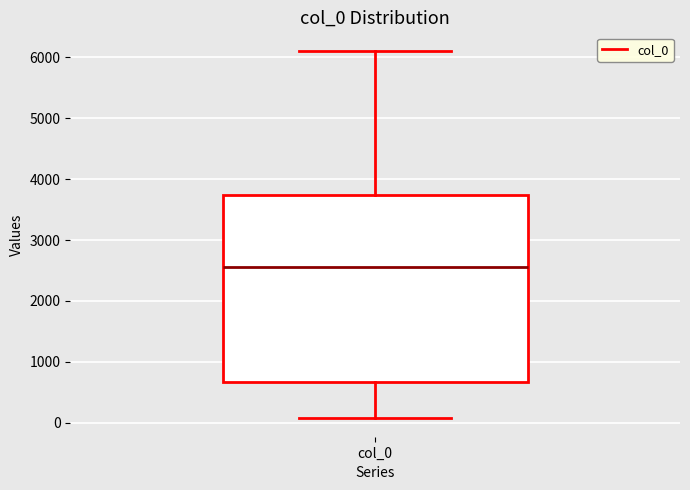

Read this box plot against the y-axis: the position of the median line, the range covered by the box, and the ends of both whiskers. The values are not printed on the chart, so give them approximately, as read against the axis.

median 2600, box 700 to 3700, whiskers 100 to 6100